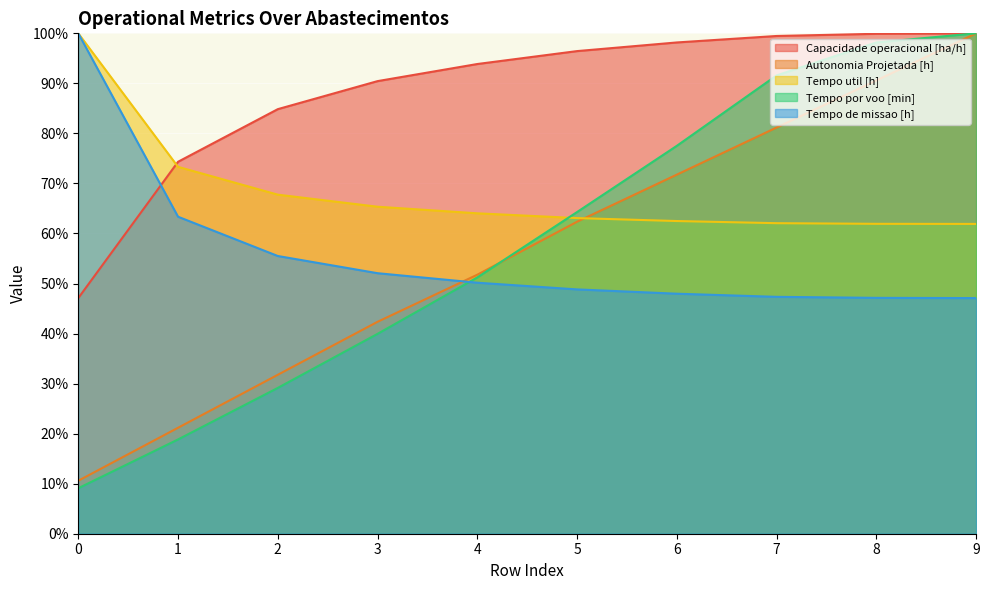

What is the minimum value for Tempo de missao [h]?

47.1